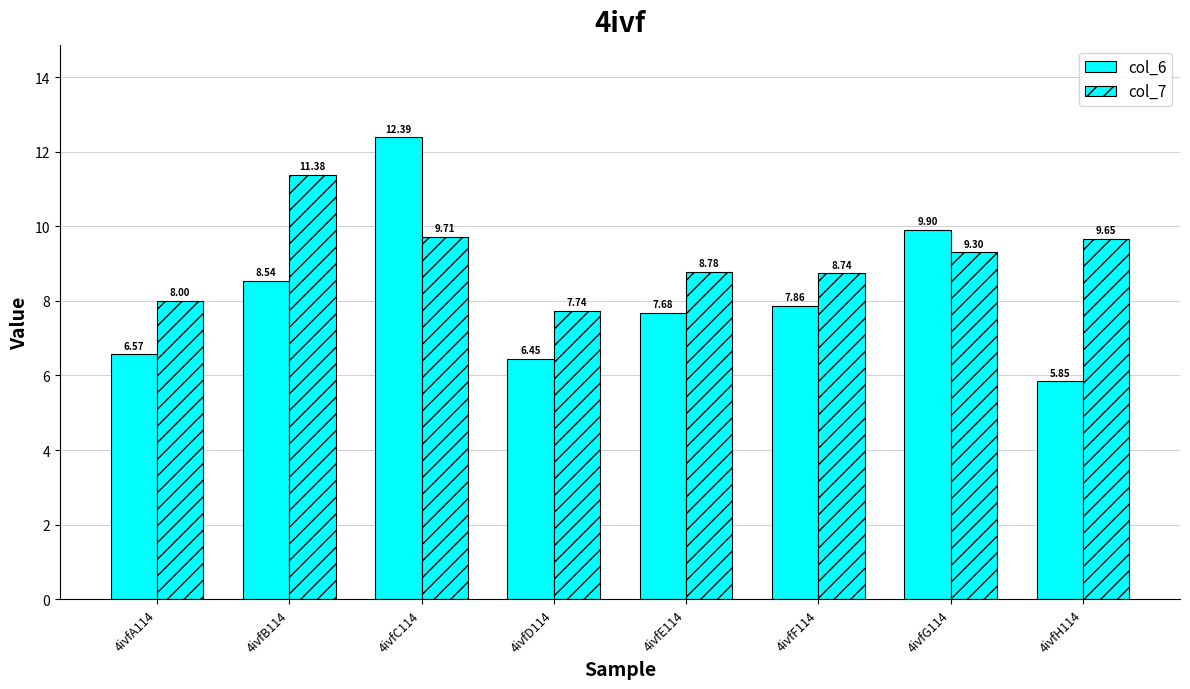

List the series in order of their overall mean, highest first.

col_7, col_6